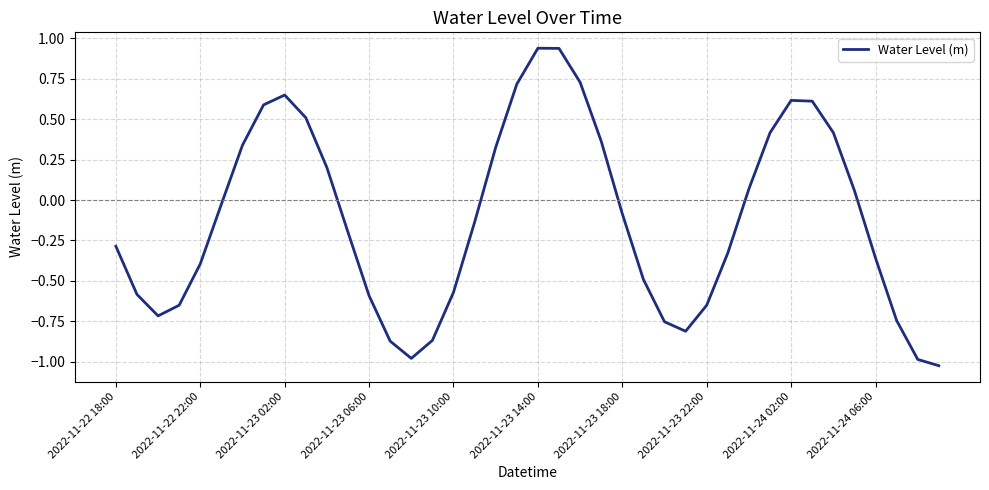

Does the chart have visible grid lines?

Yes